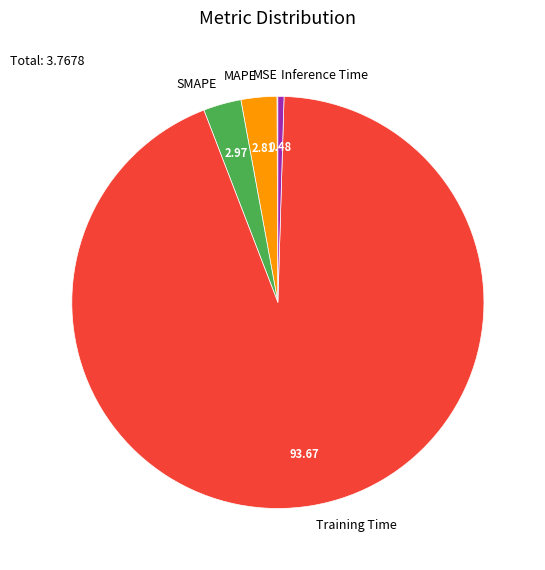

Is it true that Training Time is 94% of the pie?

True